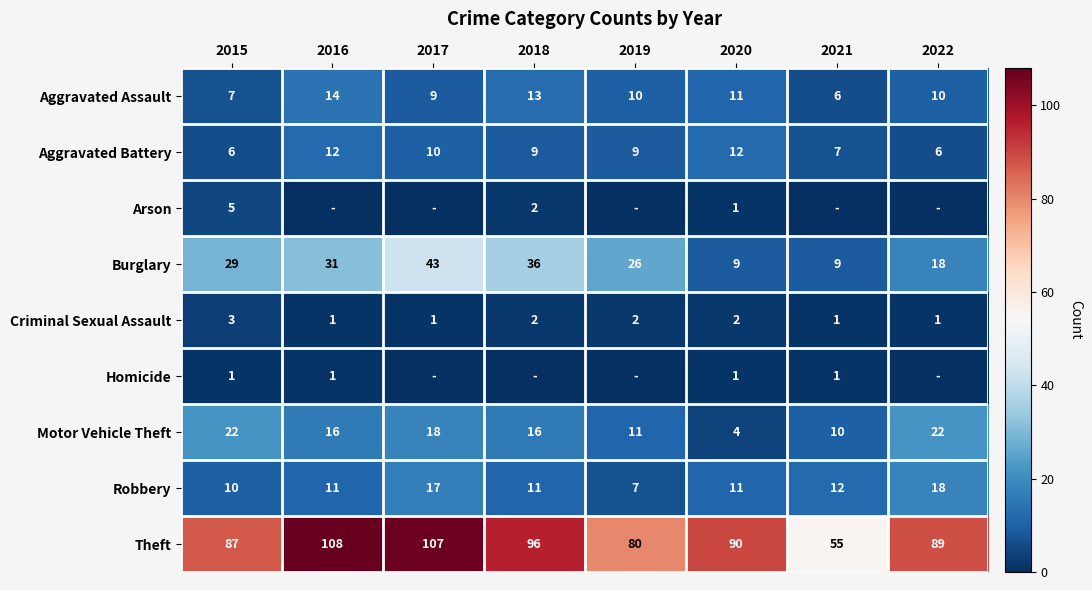

What is the difference between the second highest and second lowest values in the Robbery series?

7